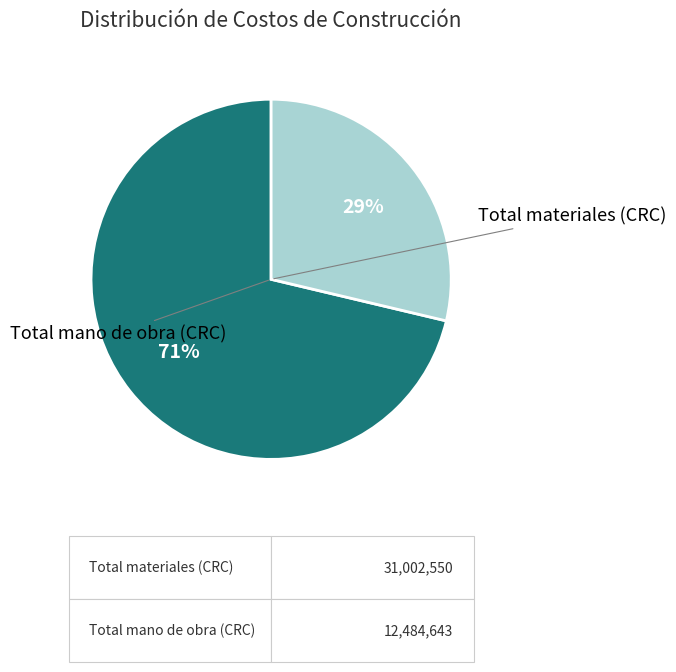

The Total mano de obra (CRC) slice represents 43% of the pie. True or false?

False